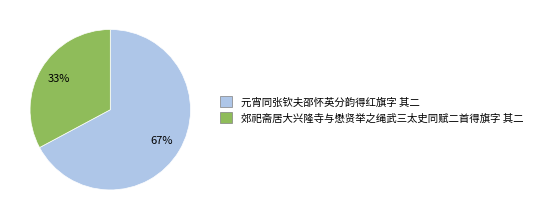

To the nearest percent, what is the difference between the 郊祀斋居大兴隆寺与懋贤举之绳武三太史同赋二首得旗字 其二 and 元宵同张钦夫邵怀英分韵得红旗字 其二 slice percentages?

34%